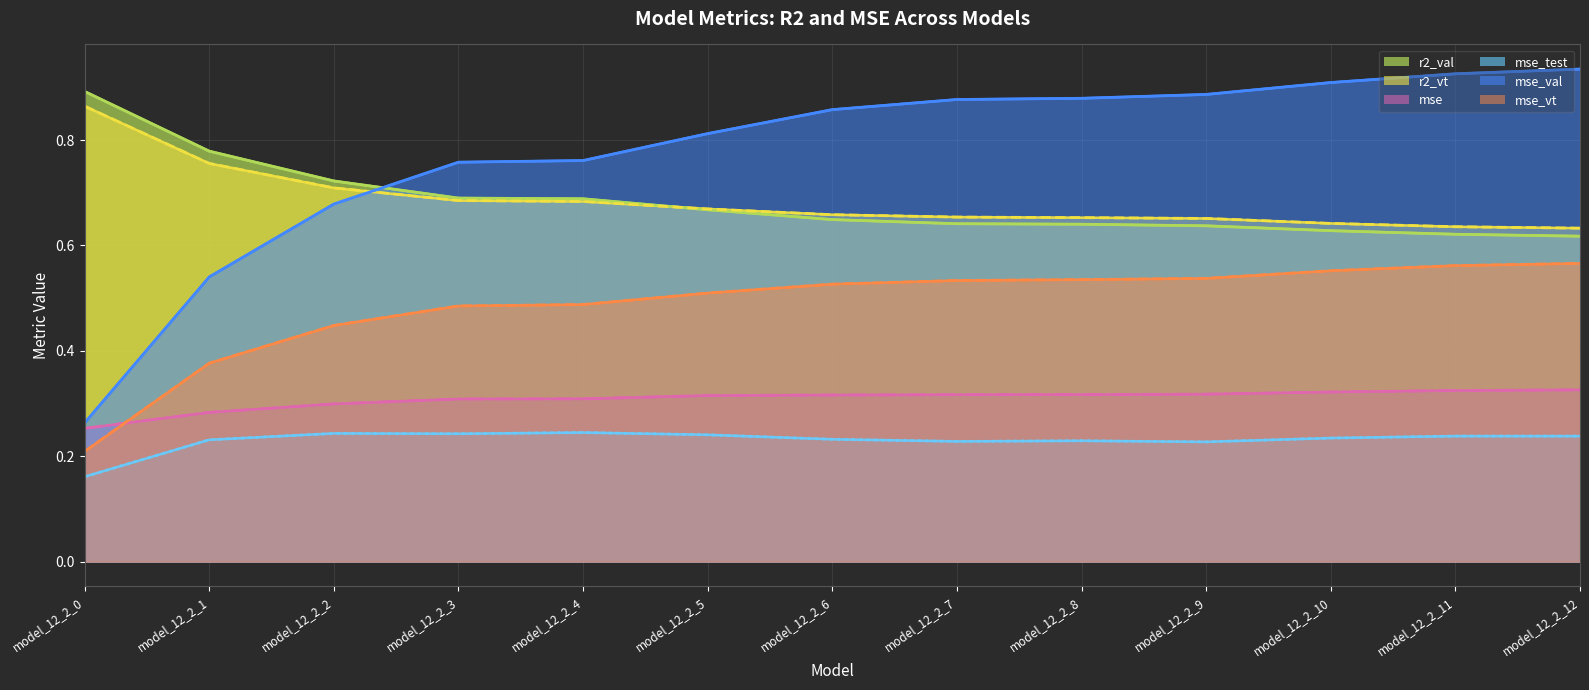

What is the sum of the mse values at model_12_2_4 and model_12_2_11?

0.6